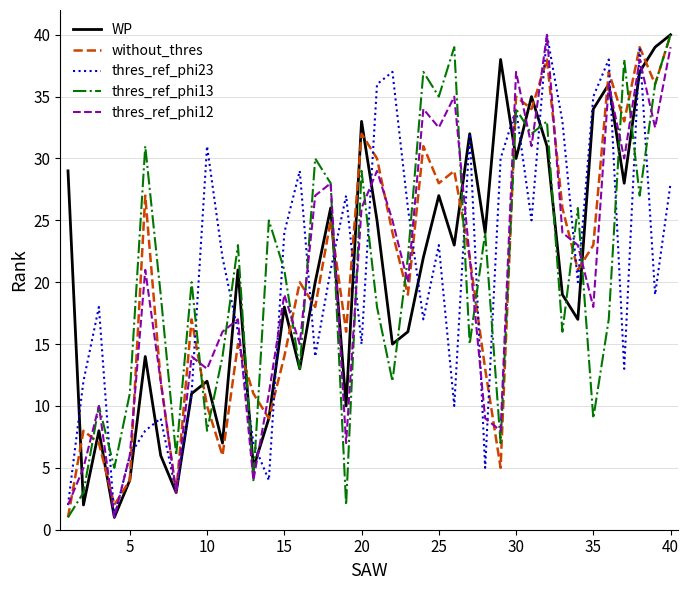

What is the smallest value displayed?

1.0